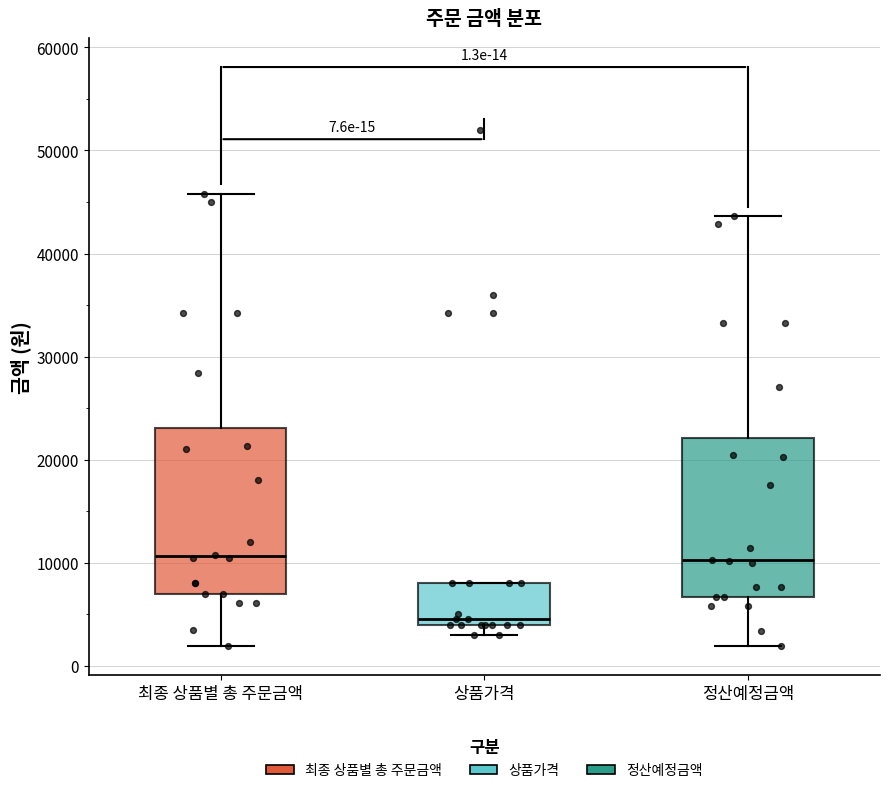

Which box's median line is the lowest?

상품가격